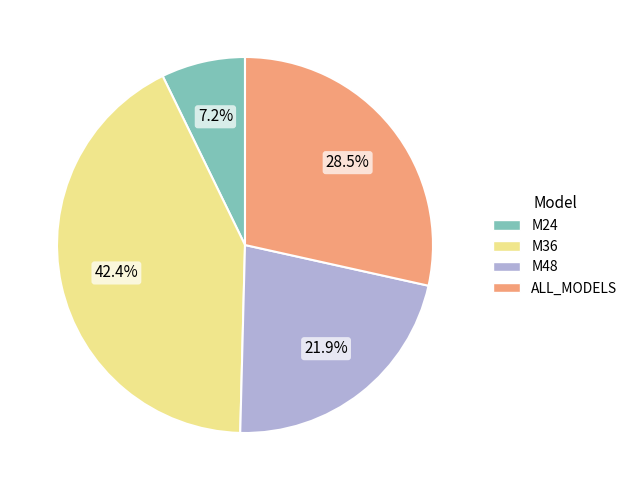

Is M36 the majority of the pie?

No